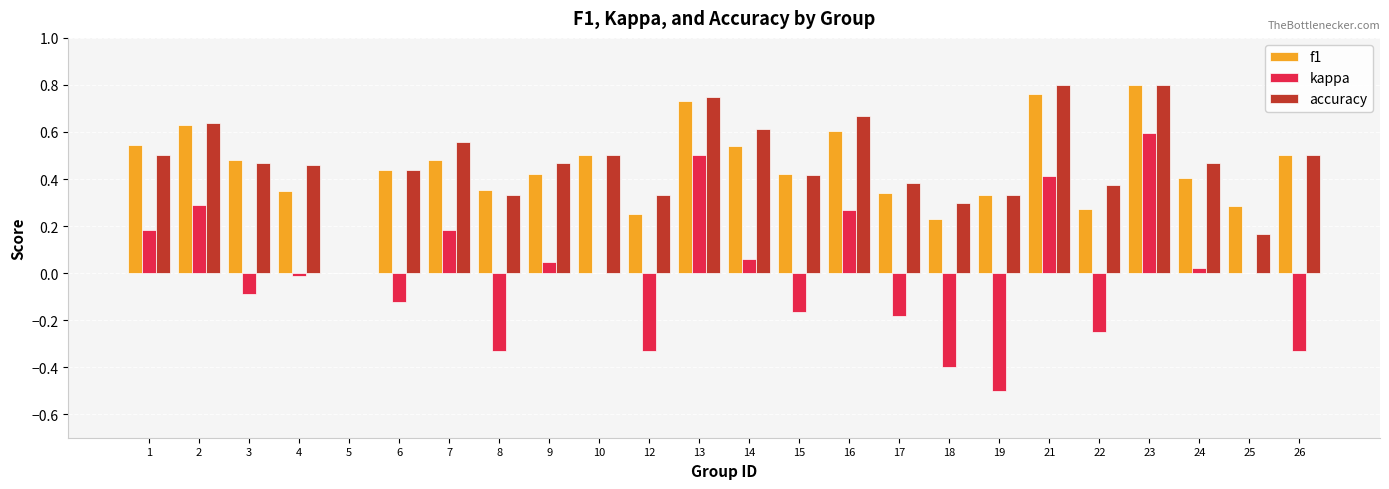

The kappa series shows -0.1 at 17. True or false?

False